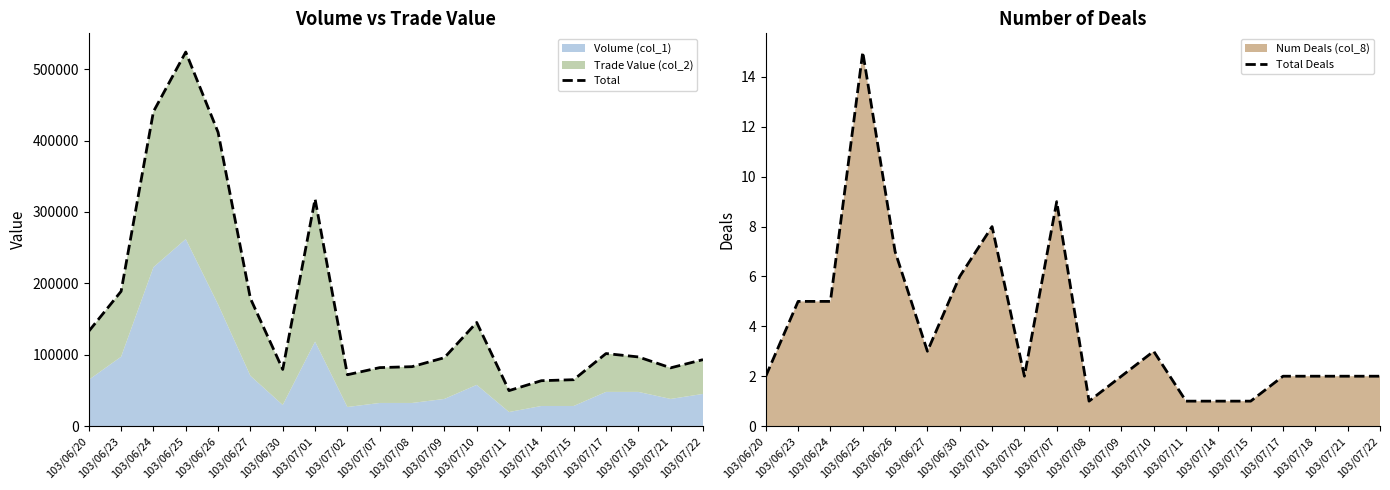

At which category is the sum across all series the highest?

103/06/25